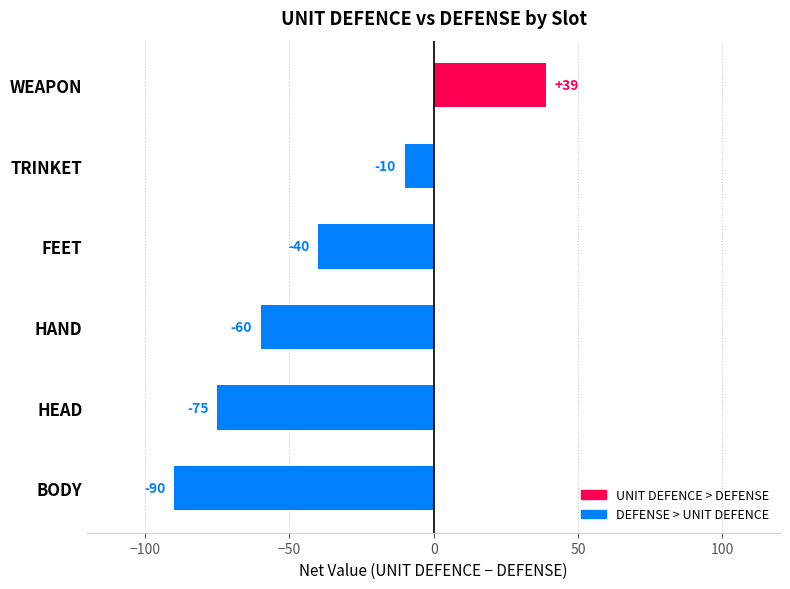

What is the difference between the second highest and minimum values?

80